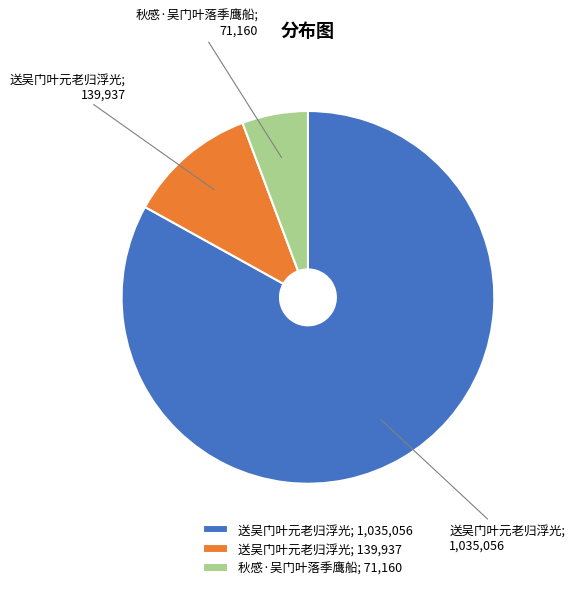

Rank the categories by value from lowest to highest.

秋感·吴门叶落季鹰船; 71,160, 送吴门叶元老归浮光; 139,937, 送吴门叶元老归浮光; 1,035,056